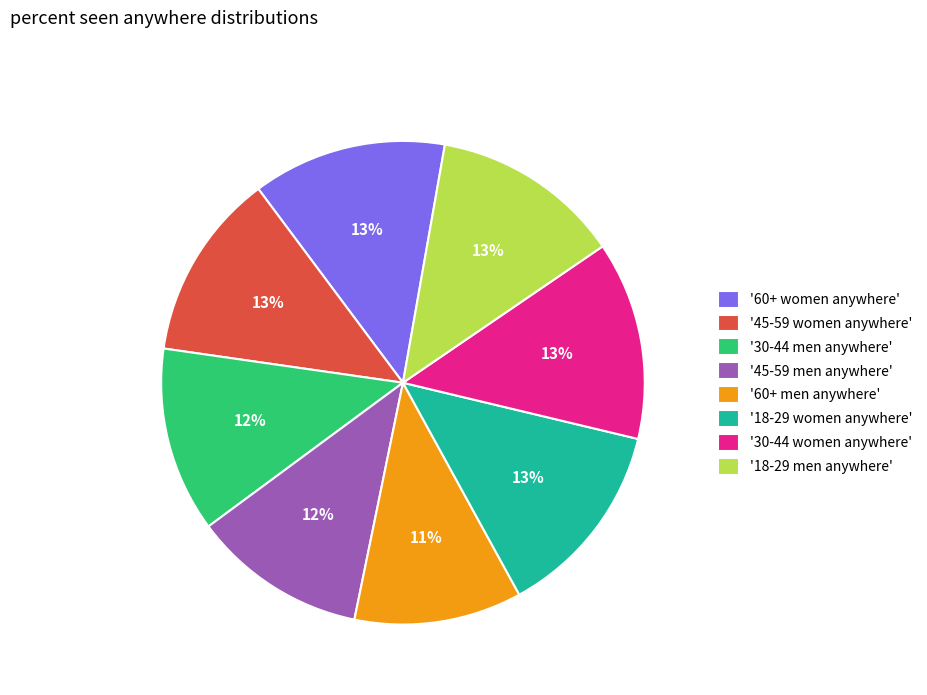

To the nearest percent, what is the average slice percentage?

12%